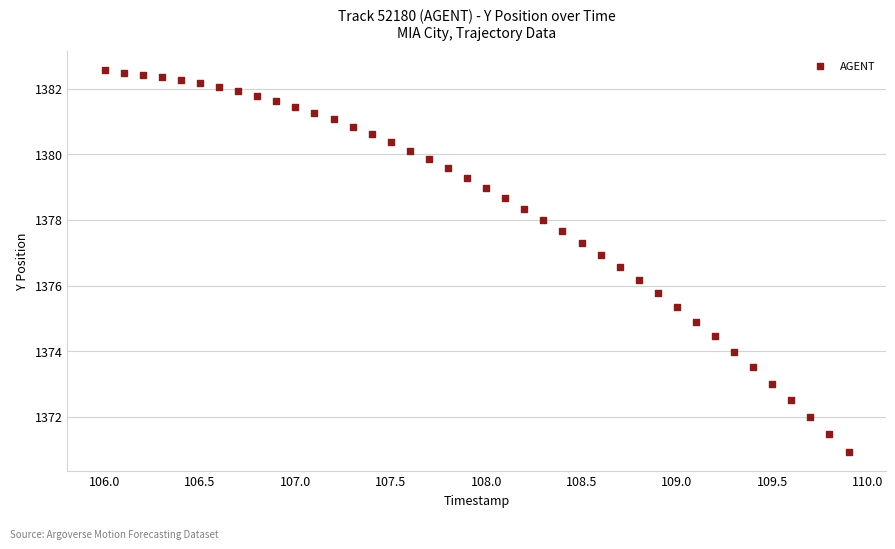

What is the range of X values (max minus min)?

3.9